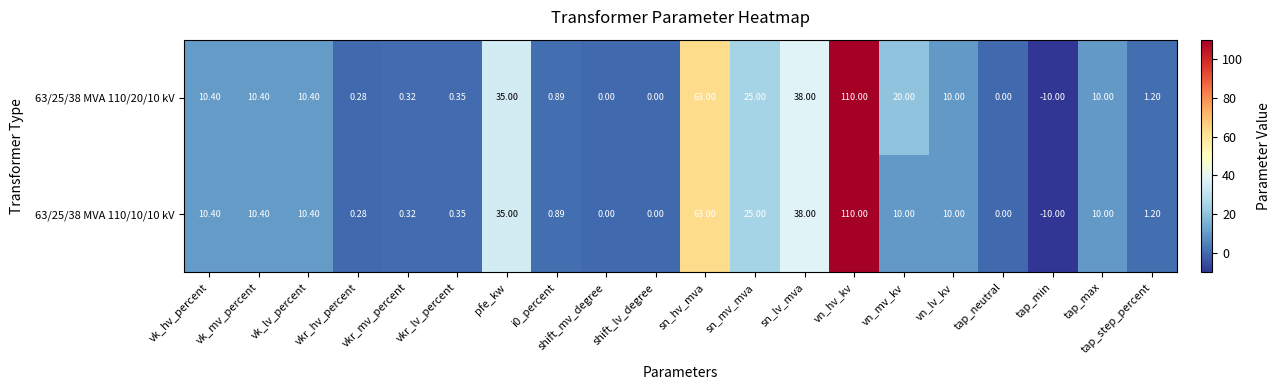

At which category is the sum across all series the highest?

vn_hv_kv